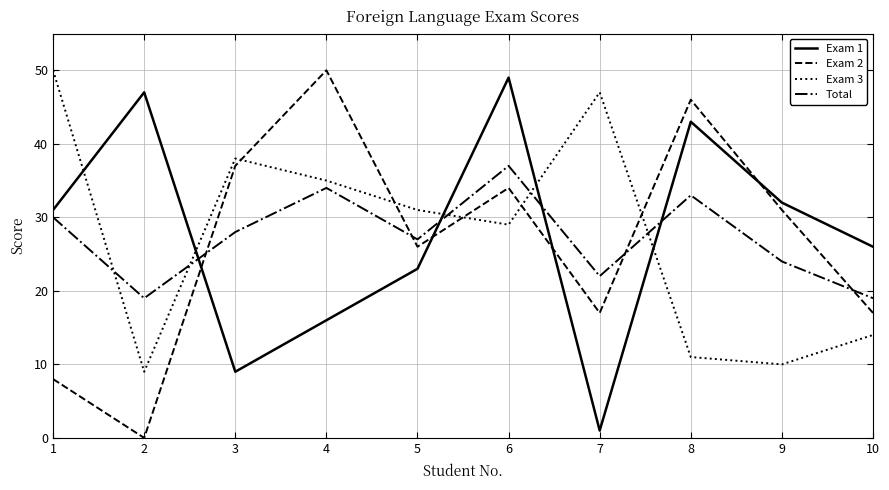

After their last crossing, which series has the higher values: Exam 3 or Exam 1?

Exam 1